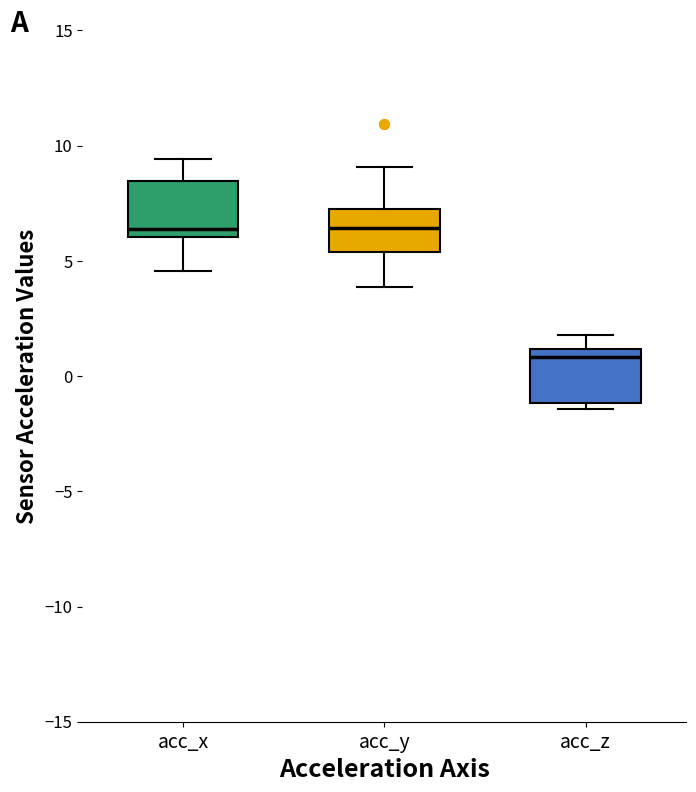

Reading left to right, transcribe this box plot: for each box, give where its median line is, the range the box spans, and where its two whiskers end, as read against the y-axis. The values are not printed on the chart, so give them approximately, as read against the axis.

acc_x: median 6.5, box 6.0 to 8.5, whiskers 4.5 to 9.5
acc_y: median 6.5, box 5.5 to 7.0, whiskers 4.0 to 9.0
acc_z: median 1.0 (just below the box's upper edge), box -1.0 to 1.0, whiskers -1.5 to 2.0